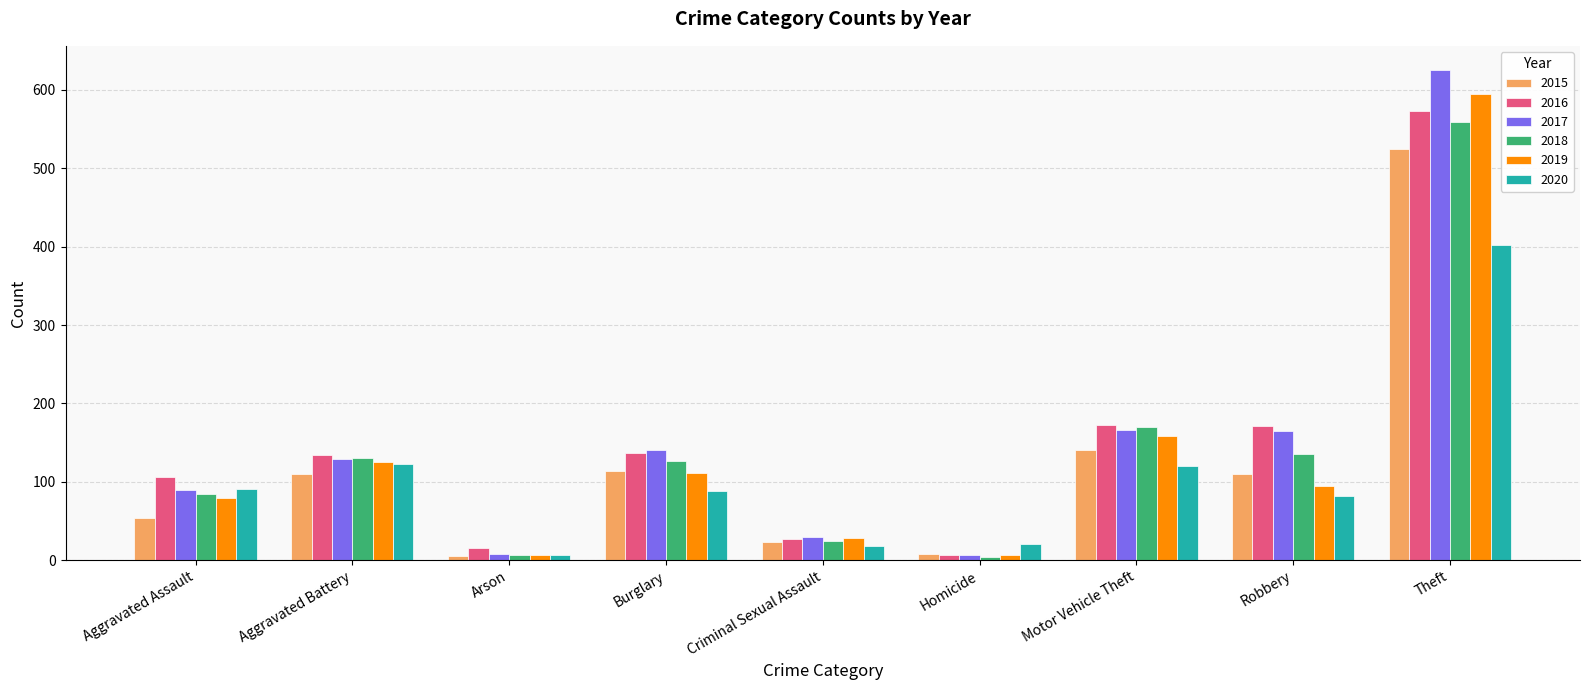

Read the 2016 value at Burglary, to the nearest 50.

150